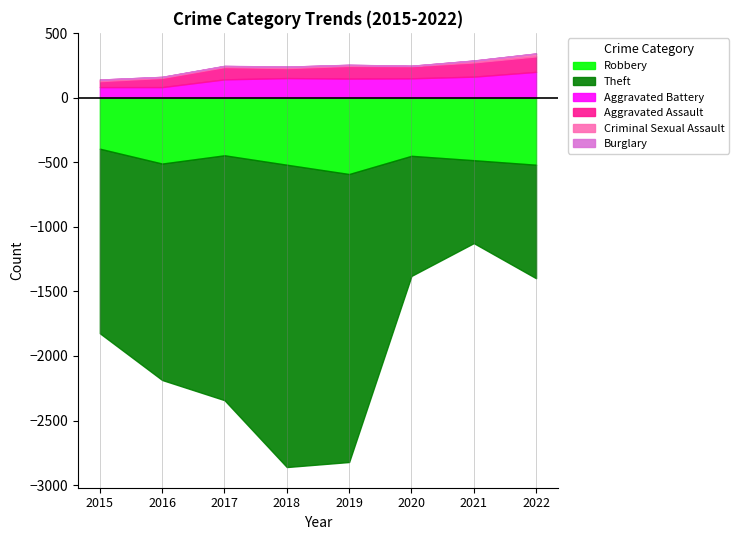

Reading left to right, list all the values displayed in this chart.

Robbery: 2015=395	2016=510	2017=446	2018=519	2019=591	2020=450	2021=484	2022=519
Theft: 2015=1429	2016=1676	2017=1896	2018=2341	2019=2230	2020=930	2021=642	2022=879
Aggravated Battery: 2015=82	2016=82	2017=142	2018=152	2019=148	2020=150	2021=163	2022=200
Aggravated Assault: 2015=46	2016=71	2017=95	2018=77	2019=98	2020=94	2021=110	2022=120
Burglary: 2015=0	2016=0	2017=2	2018=0	2019=1	2020=0	2021=1	2022=0
Criminal Sexual Assault: 2015=12	2016=8	2017=8	2018=11	2019=8	2020=3	2021=14	2022=22